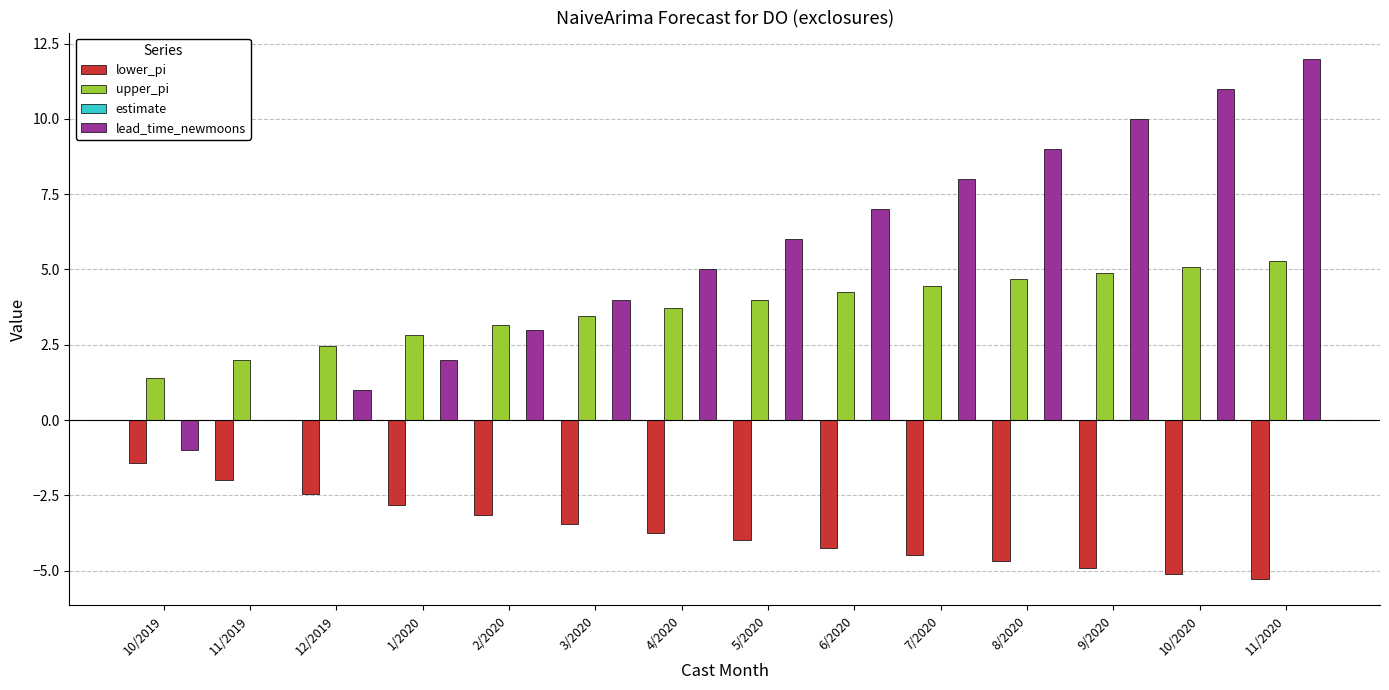

Read the lower_pi value at 11/2019.

-2.0